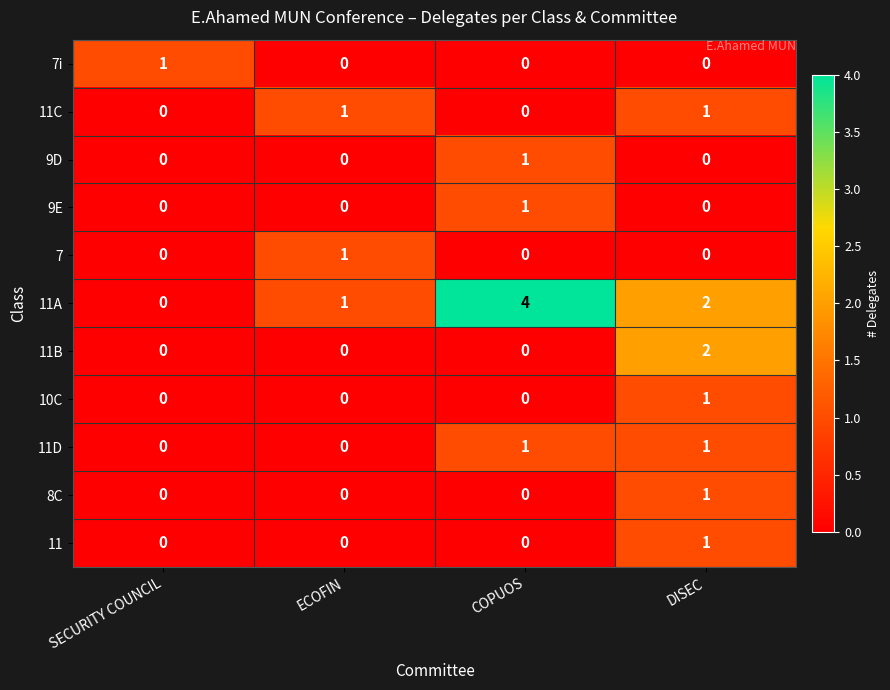

Count the number of data series in this chart.

11